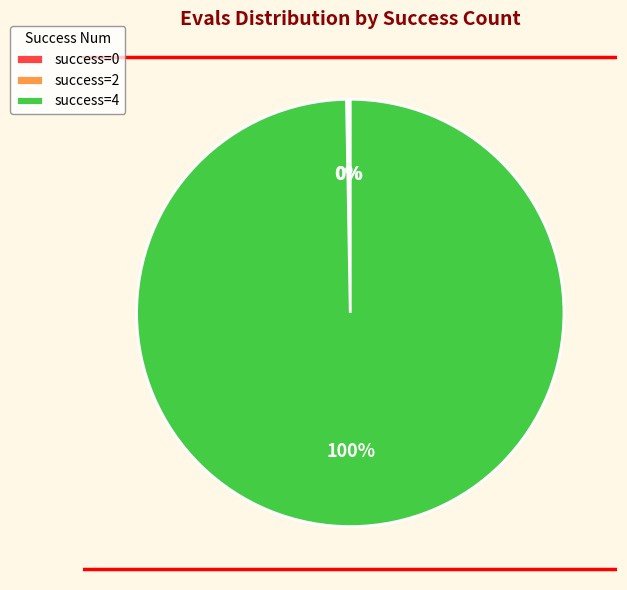

Which slice is the largest?

success=4